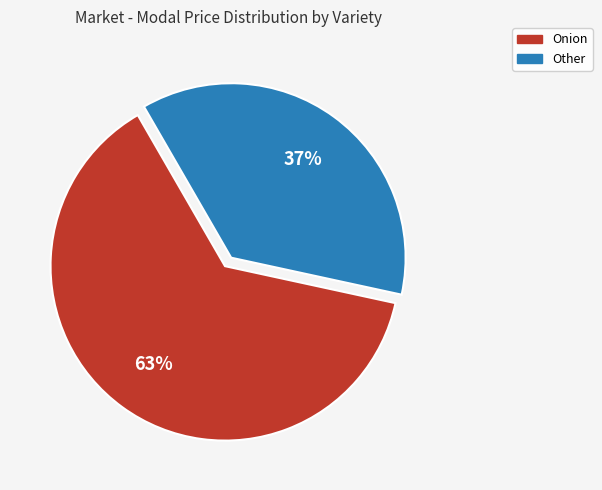

How many slices are in this pie chart?

2